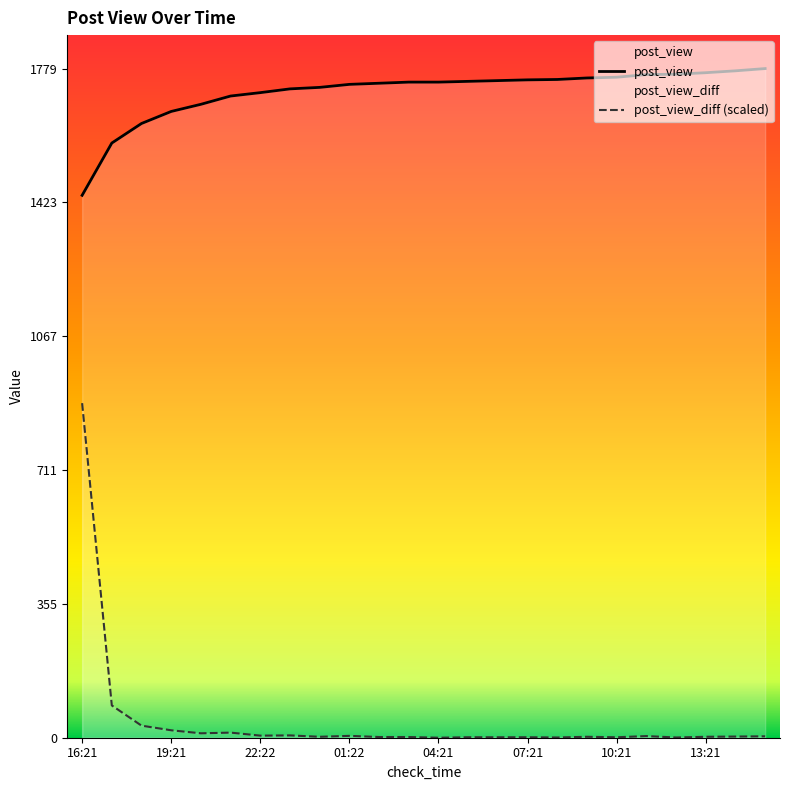

What are all the series names shown in the legend?

post_view, post_view_diff